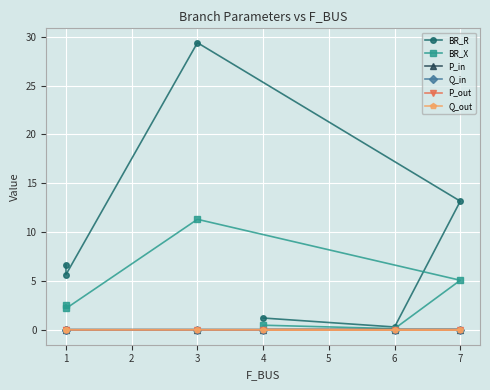

Where is the first local maximum for BR_X?

3